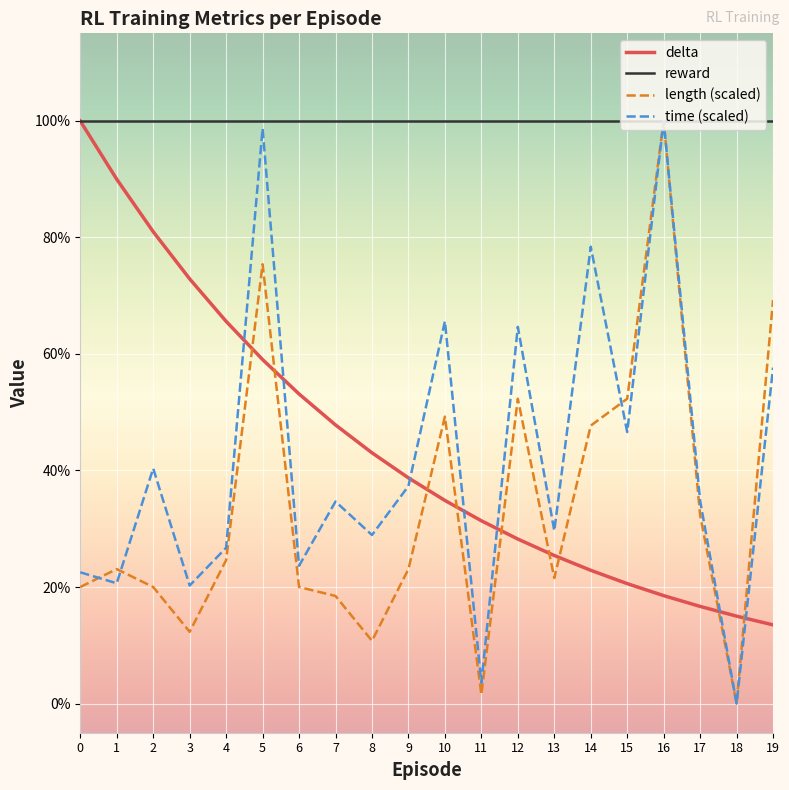

True or false: length (scaled) and reward cross at least once.

False